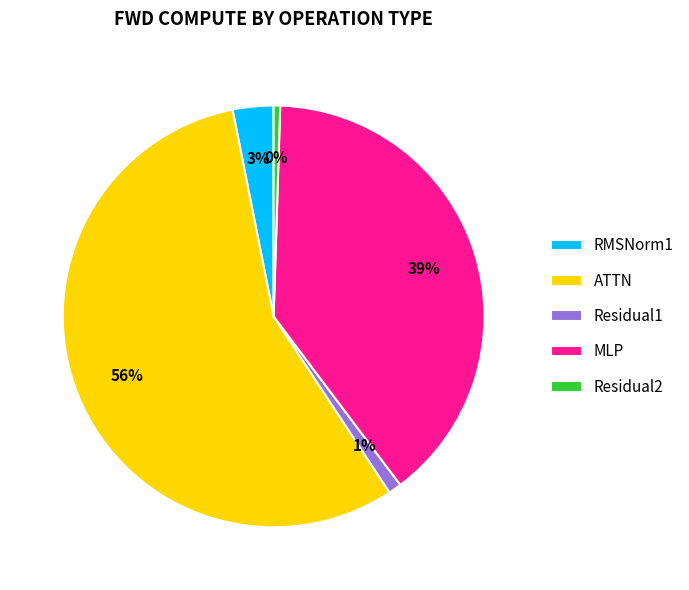

Is the sum of MLP and ATTN greater than half?

Yes